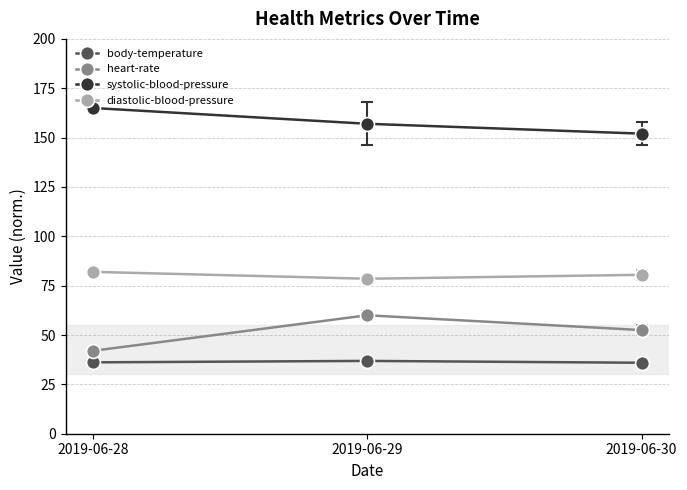

At how many categories does at least one series exceed 94?

3